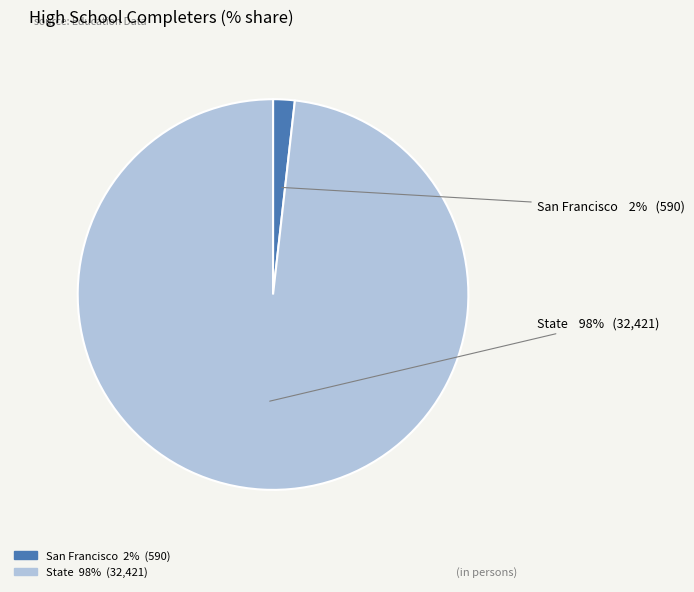

Is the sum of San Francisco and State greater than half?

Yes